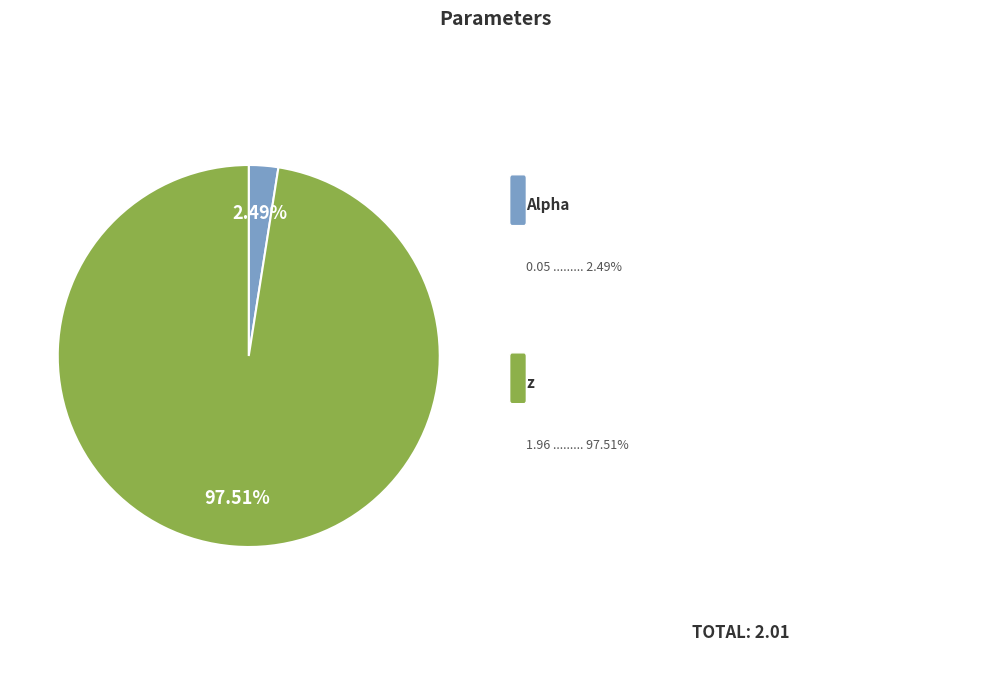

To the nearest percent, what is the difference between the largest and smallest slice percentages?

95%